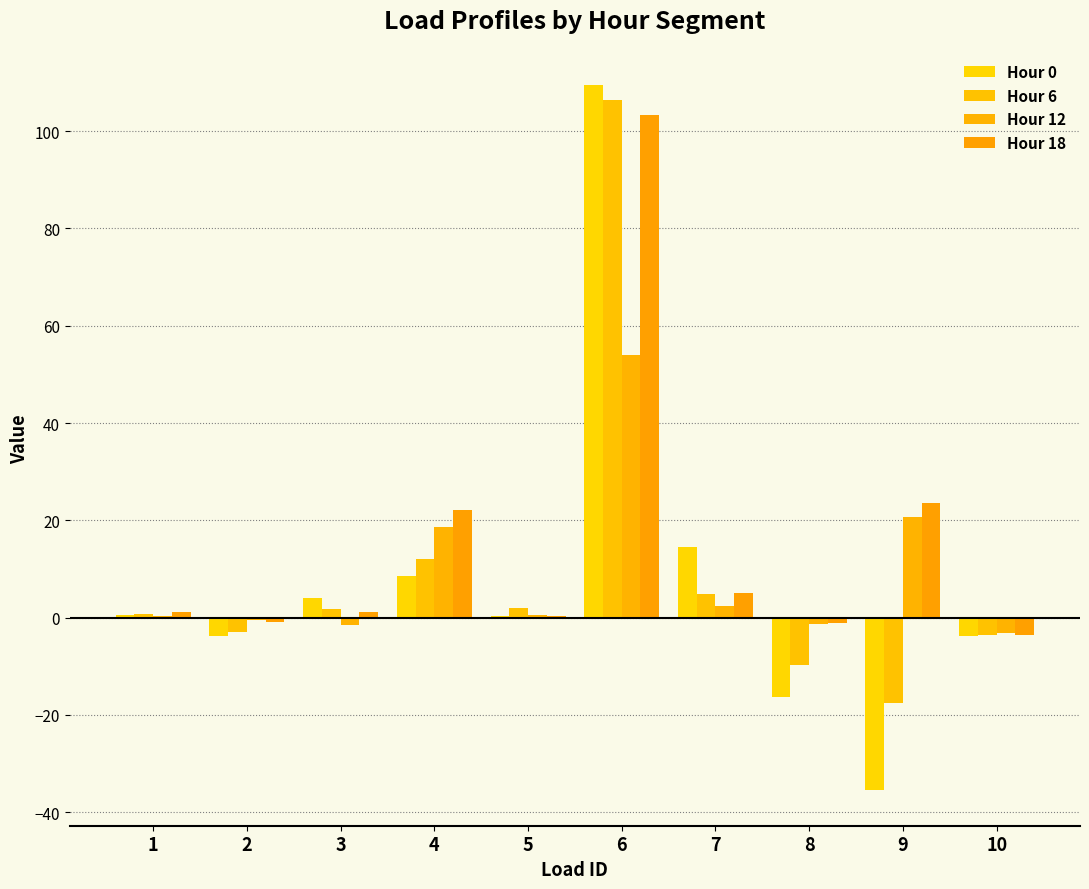

What is the total value across all series at 2?

-8.3